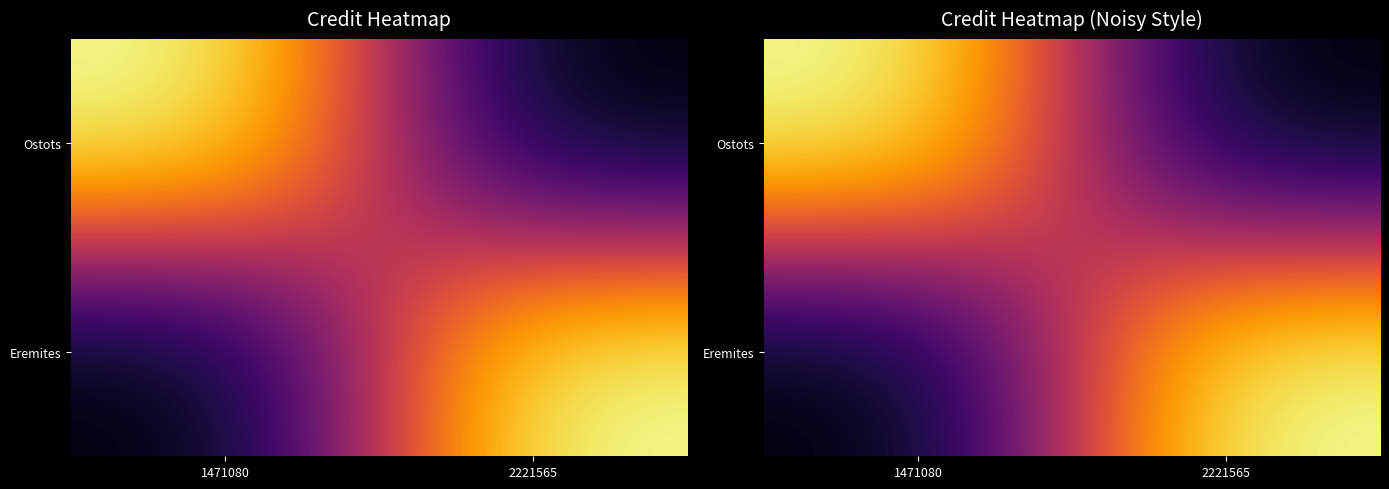

At which category does the chart reach its minimum across all series?

2221565